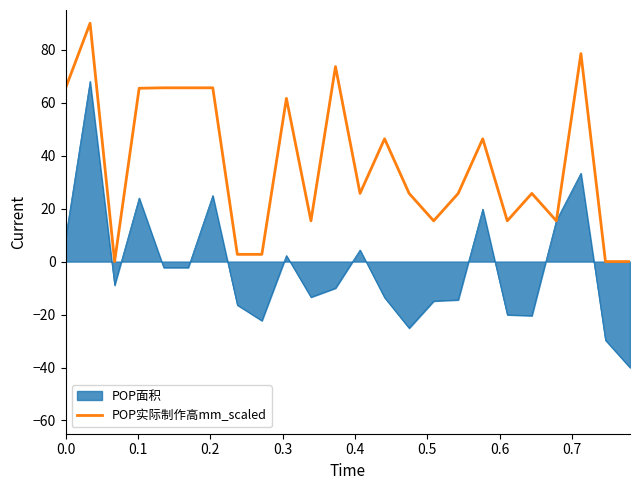

List the series in order of their peak value, highest first.

POP实际制作高mm_scaled, POP面积